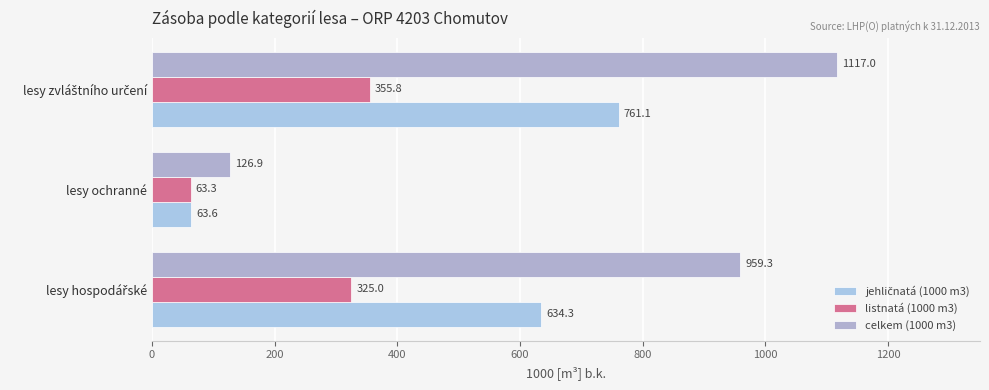

Which series has the widest spread of values?

celkem (1000 m3)